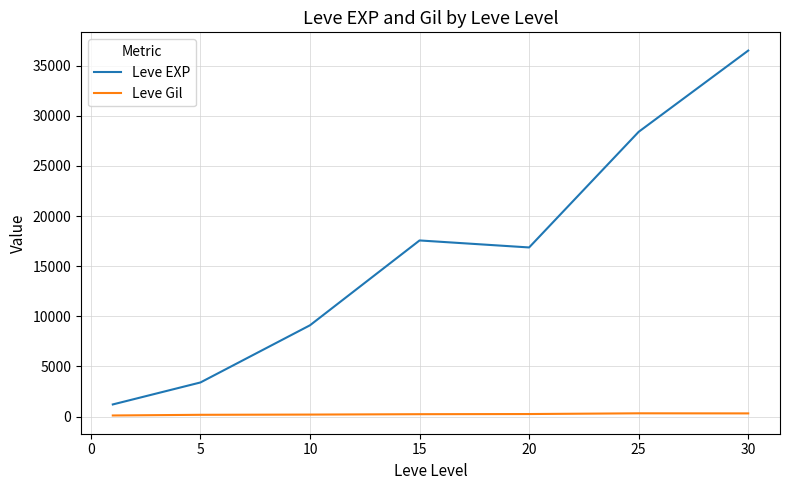

In Leve EXP, how many points are higher than both neighbors (excluding endpoints)?

1